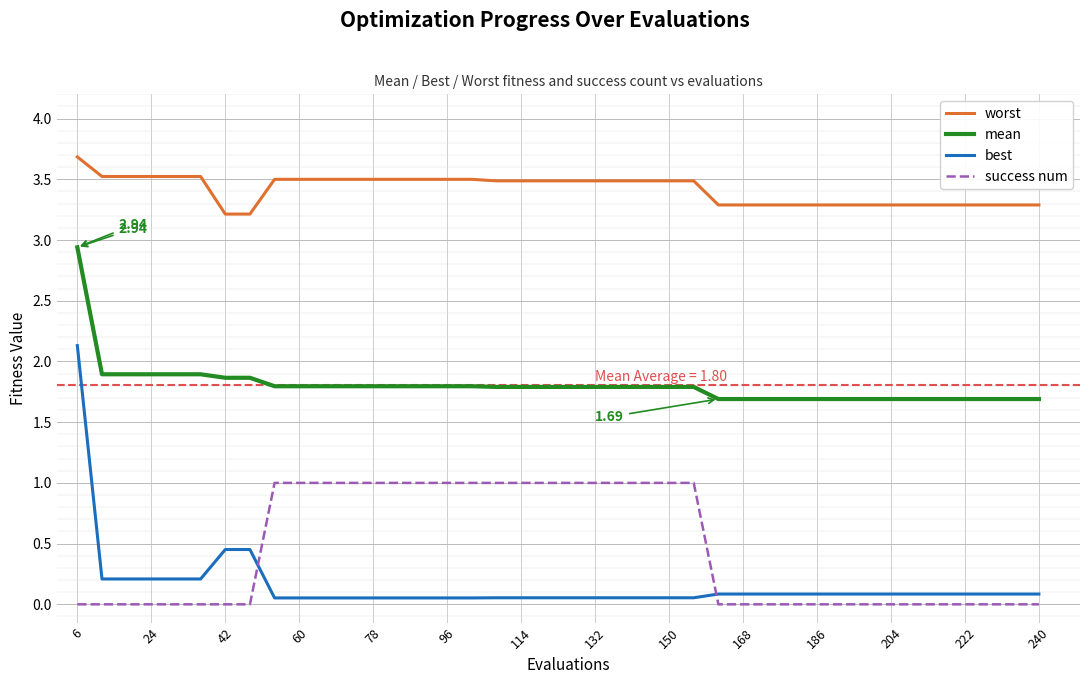

Does the chart display data point markers on the line(s)?

No